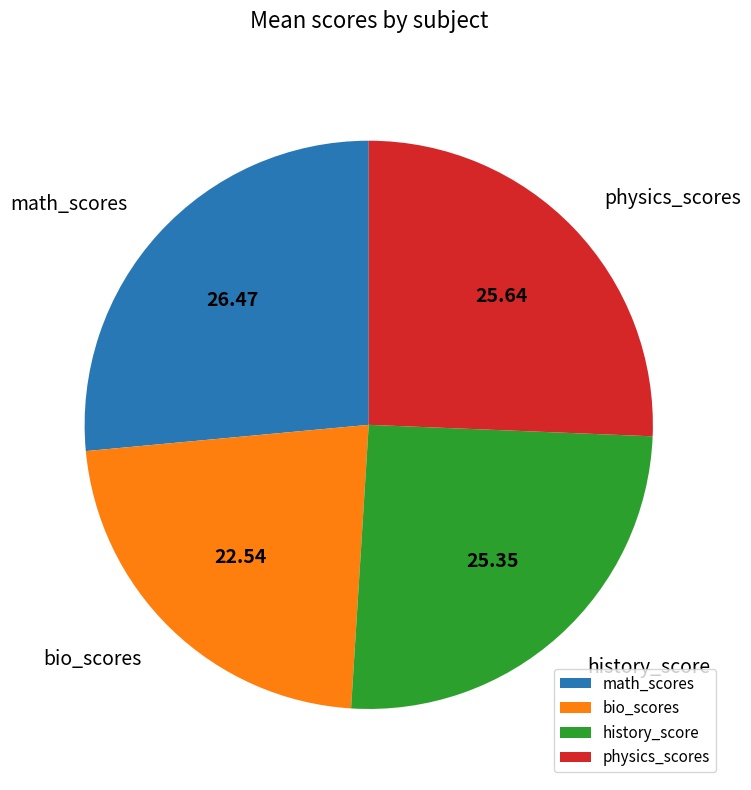

Is physics_scores the majority of the pie?

No